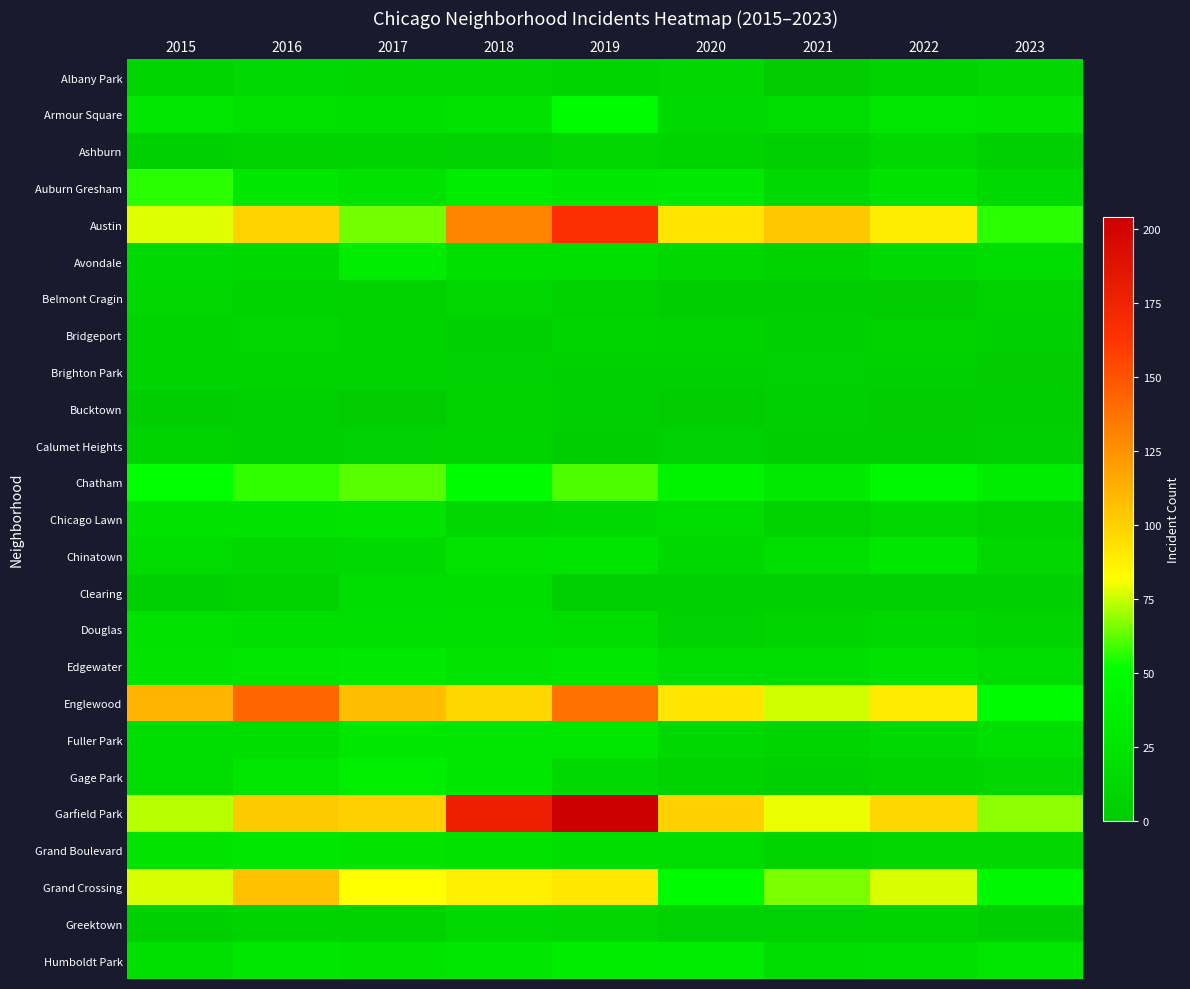

Reading right to left, extract all data points from this chart.

Albany Park: 2023=12	2022=8	2021=1	2020=12	2019=10	2018=13	2017=13	2016=15	2015=10
Armour Square: 2023=25	2022=27	2021=16	2020=15	2019=47	2018=23	2017=20	2016=22	2015=27
Ashburn: 2023=4	2022=11	2021=5	2020=8	2019=11	2018=6	2017=8	2016=7	2015=4
Auburn Gresham: 2023=15	2022=23	2021=15	2020=30	2019=29	2018=33	2017=23	2016=28	2015=56
Austin: 2023=56	2022=89	2021=104	2020=92	2019=167	2018=130	2017=65	2016=99	2015=78
Avondale: 2023=16	2022=15	2021=8	2020=13	2019=21	2018=21	2017=33	2016=14	2015=15
Belmont Cragin: 2023=7	2022=1	2021=3	2020=3	2019=7	2018=11	2017=7	2016=9	2015=11
Bridgeport: 2023=5	2022=7	2021=4	2020=8	2019=10	2018=5	2017=9	2016=11	2015=9
Brighton Park: 2023=0	2022=5	2021=6	2020=5	2019=4	2018=6	2017=8	2016=8	2015=8
Bucktown: 2023=3	2022=1	2021=5	2020=1	2019=5	2018=7	2017=1	2016=5	2015=3
Calumet Heights: 2023=4	2022=3	2021=3	2020=6	2019=3	2018=8	2017=6	2016=4	2015=8
Chatham: 2023=32	2022=44	2021=31	2020=40	2019=60	2018=48	2017=62	2016=57	2015=51
Chicago Lawn: 2023=7	2022=12	2021=7	2020=17	2019=15	2018=11	2017=25	2016=23	2015=23
Chinatown: 2023=12	2022=28	2021=21	2020=14	2019=26	2018=25	2017=15	2016=12	2015=17
Clearing: 2023=4	2022=5	2021=4	2020=4	2019=5	2018=19	2017=18	2016=7	2015=4
Douglas: 2023=10	2022=14	2021=10	2020=6	2019=19	2018=20	2017=21	2016=20	2015=22
Edgewater: 2023=17	2022=23	2021=18	2020=18	2019=29	2018=25	2017=30	2016=27	2015=24
Englewood: 2023=47	2022=90	2021=76	2020=92	2019=138	2018=98	2017=107	2016=142	2015=111
Fuller Park: 2023=20	2022=15	2021=10	2020=14	2019=29	2018=27	2017=29	2016=19	2015=16
Gage Park: 2023=11	2022=9	2021=5	2020=9	2019=15	2018=28	2017=35	2016=27	2015=17
Garfield Park: 2023=68	2022=98	2021=79	2020=100	2019=204	2018=178	2017=101	2016=103	2015=73
Grand Boulevard: 2023=13	2022=11	2021=10	2020=16	2019=19	2018=22	2017=25	2016=29	2015=24
Grand Crossing: 2023=45	2022=77	2021=66	2020=47	2019=91	2018=88	2017=82	2016=106	2015=77
Greektown: 2023=3	2022=9	2021=6	2020=6	2019=11	2018=15	2017=7	2016=8	2015=4
Humboldt Park: 2023=27	2022=20	2021=18	2020=32	2019=34	2018=28	2017=25	2016=28	2015=20